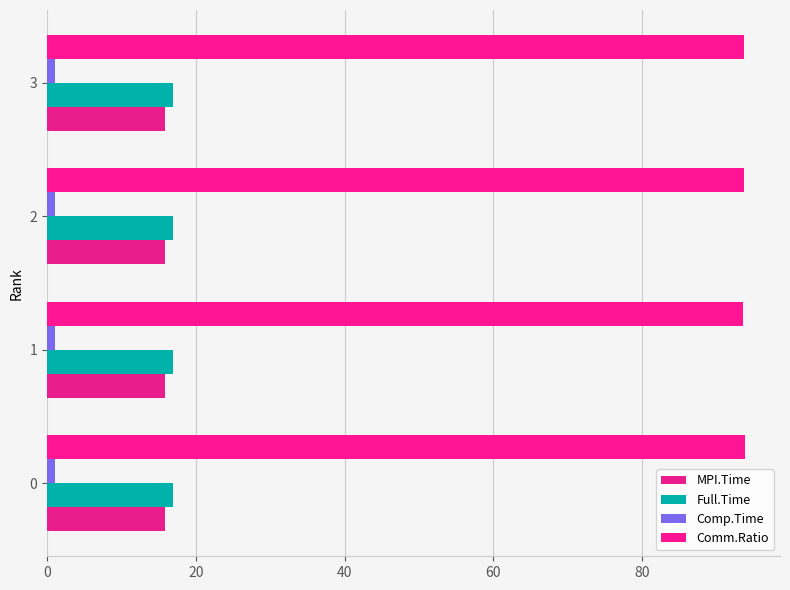

How many categories are shown in the chart?

4